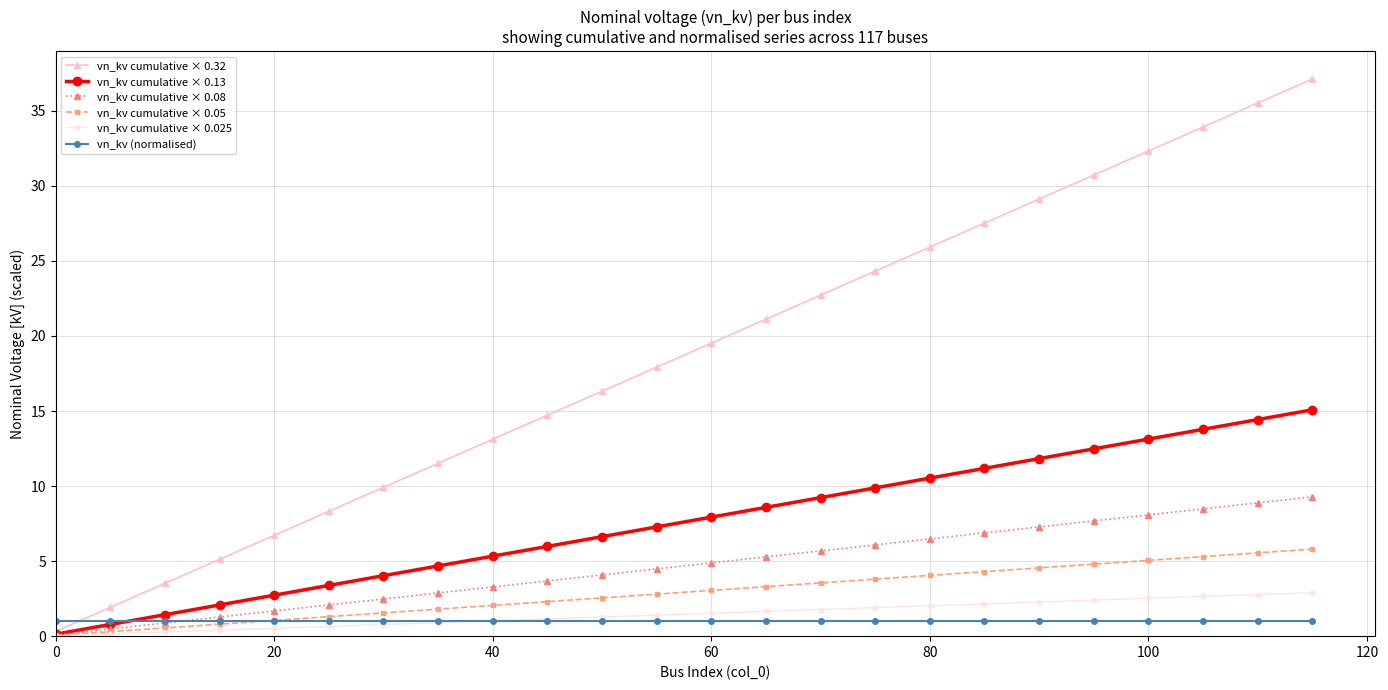

Which series has the largest range (max minus min)?

vn_kv cumulative × 0.32